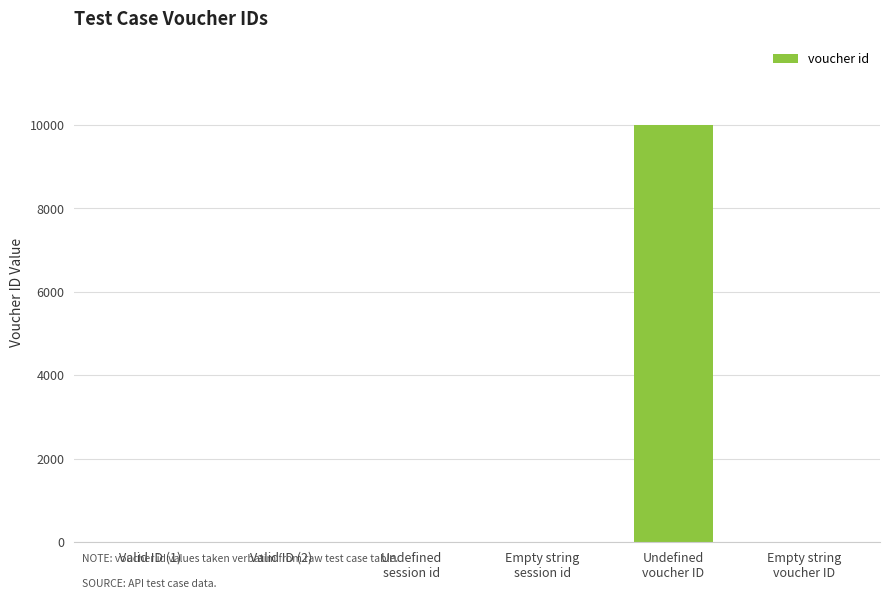

What is the sum of all values?

10004